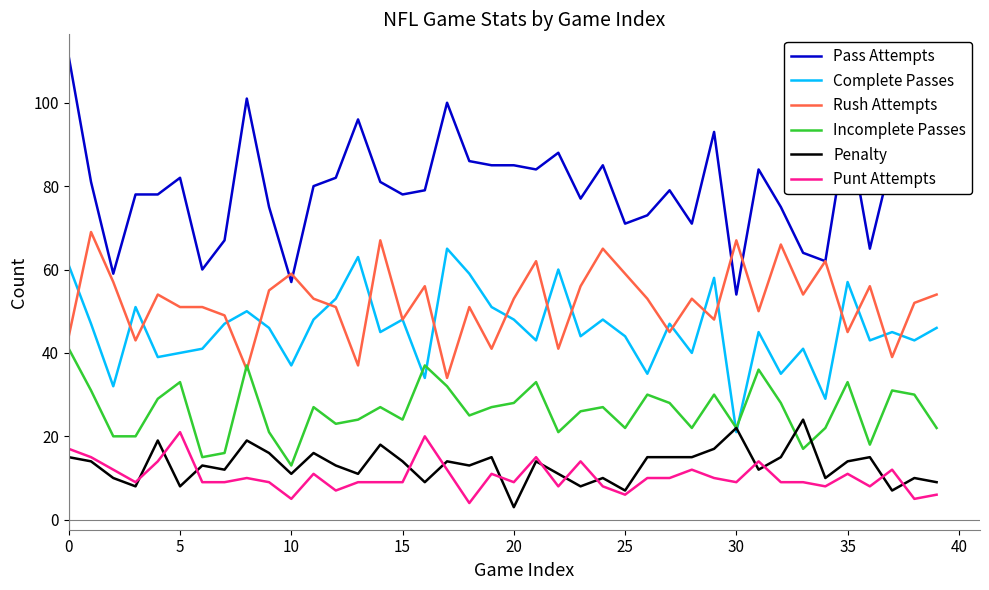

True or false: Penalty and Pass Attempts cross at least once.

False